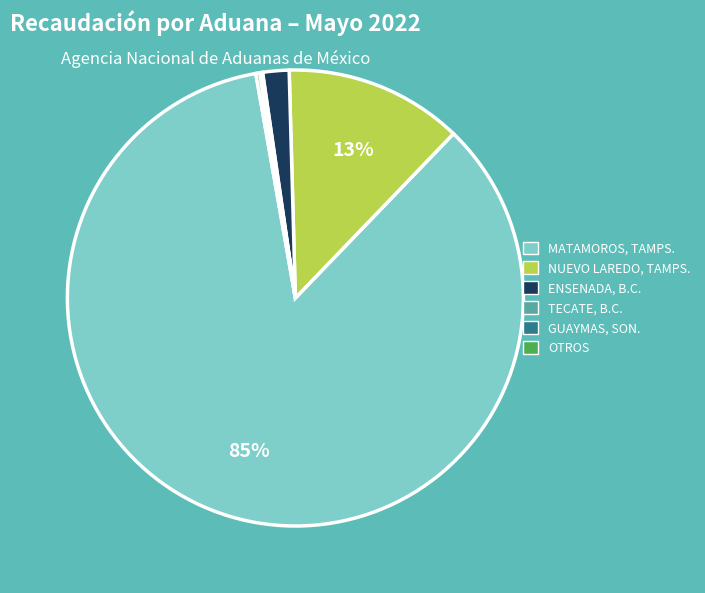

To the nearest percent, what is the average slice percentage?

17%